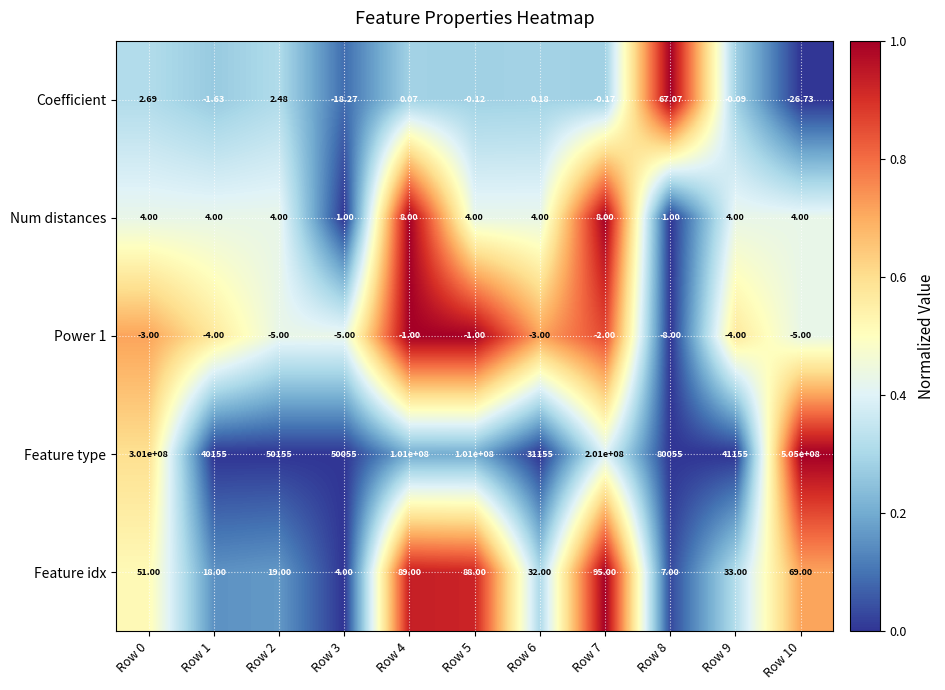

Is the value of Coefficient at Row 8 greater than the value of Feature type at Row 7?

No